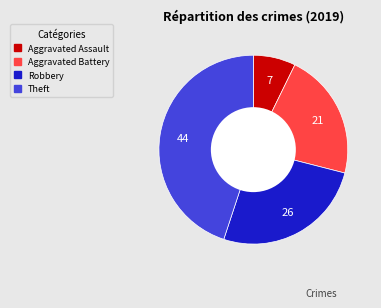

How many segments does this pie chart have?

4